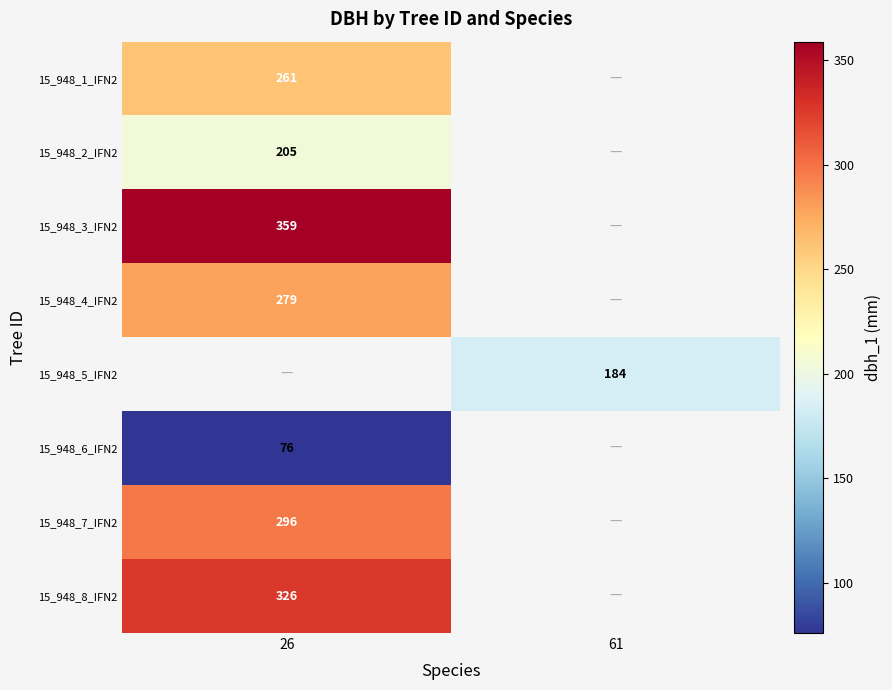

At how many categories does at least one series exceed 136?

2